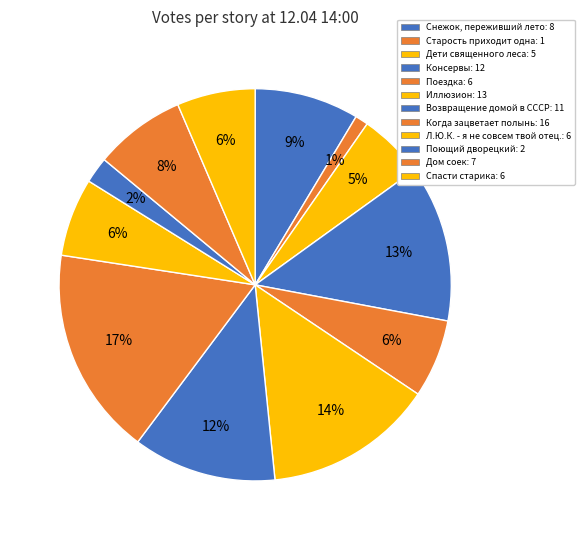

The Дом соек slice represents 8% of the pie. True or false?

True